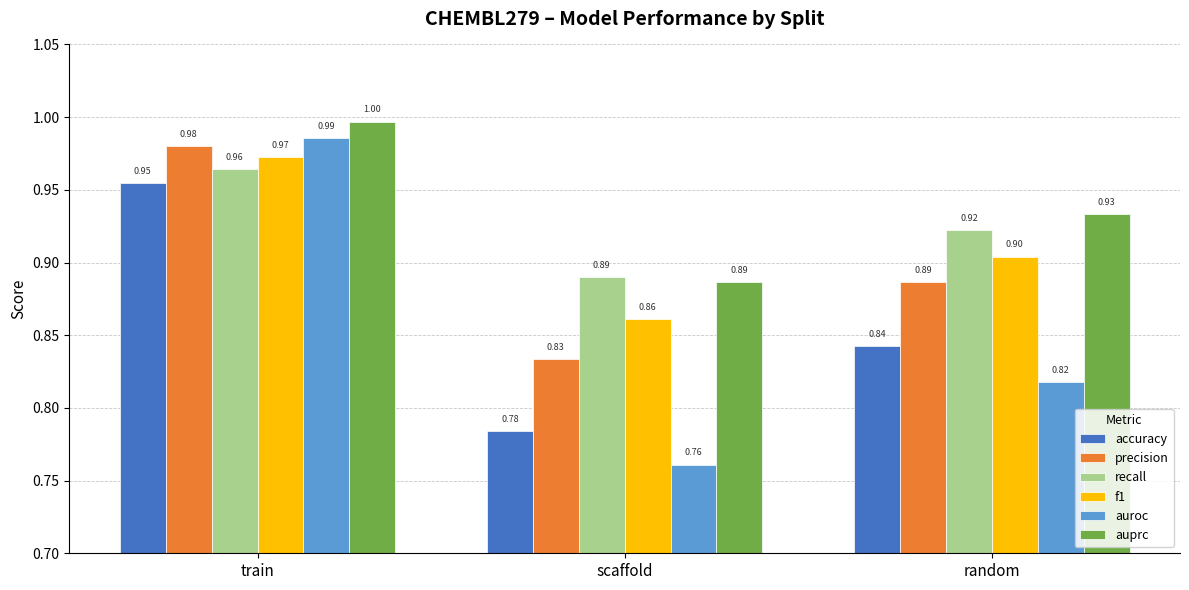

What is the sum of the precision values at scaffold and train?

1.8